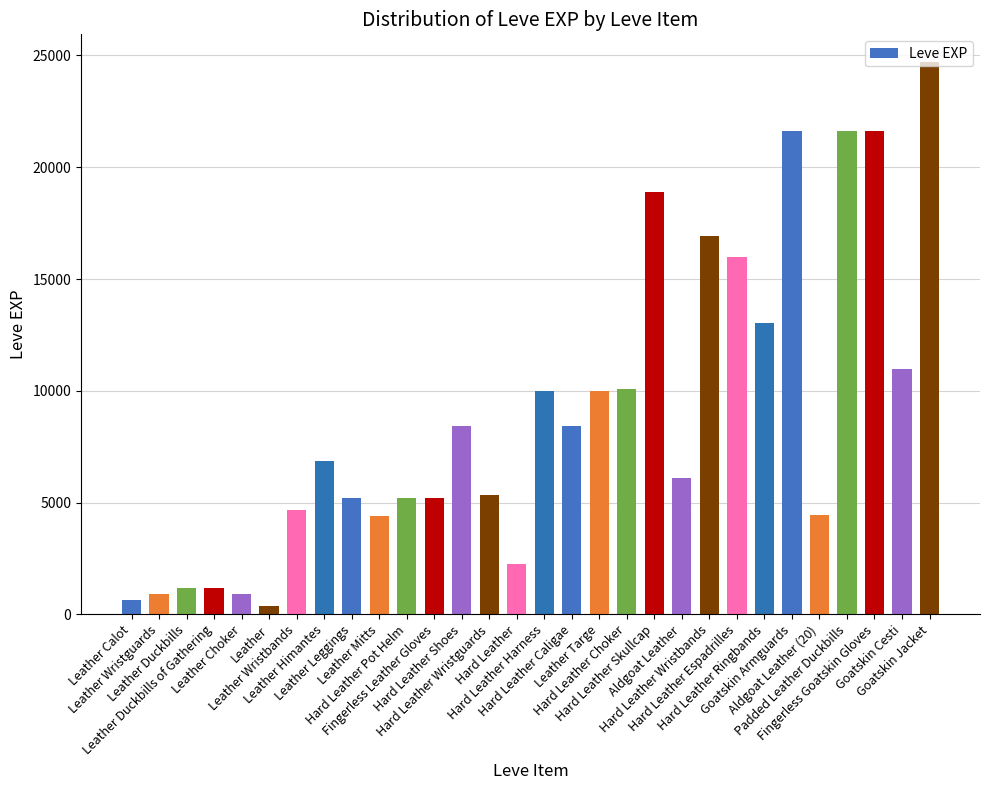

Which category has the highest value across all series?

Goatskin Jacket